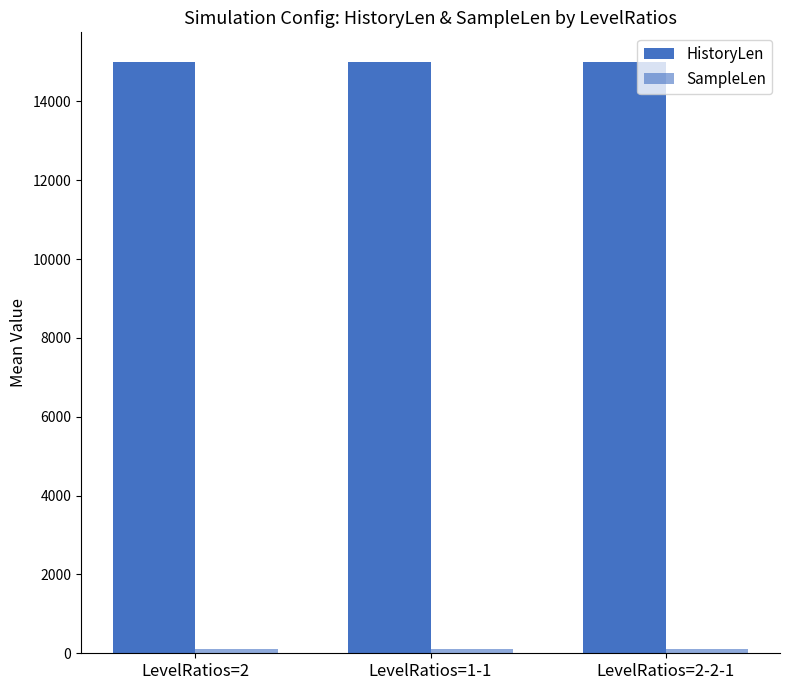

How many distinct data groups are displayed?

2